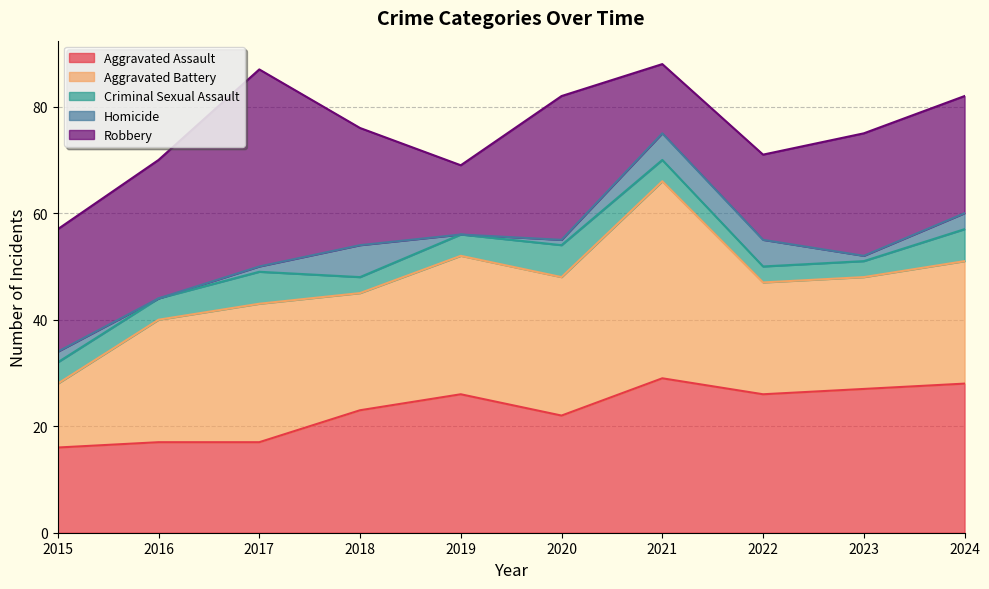

How many values in Homicide are above zero?

8